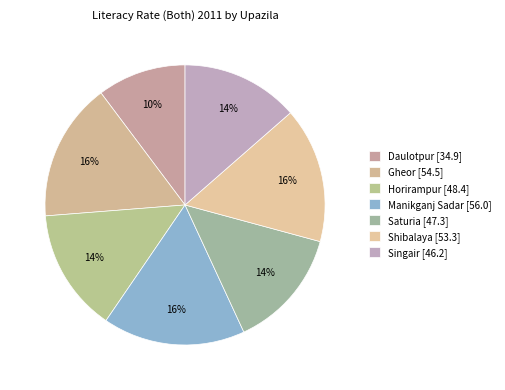

Which category has the smallest portion of the pie?

Daulotpur